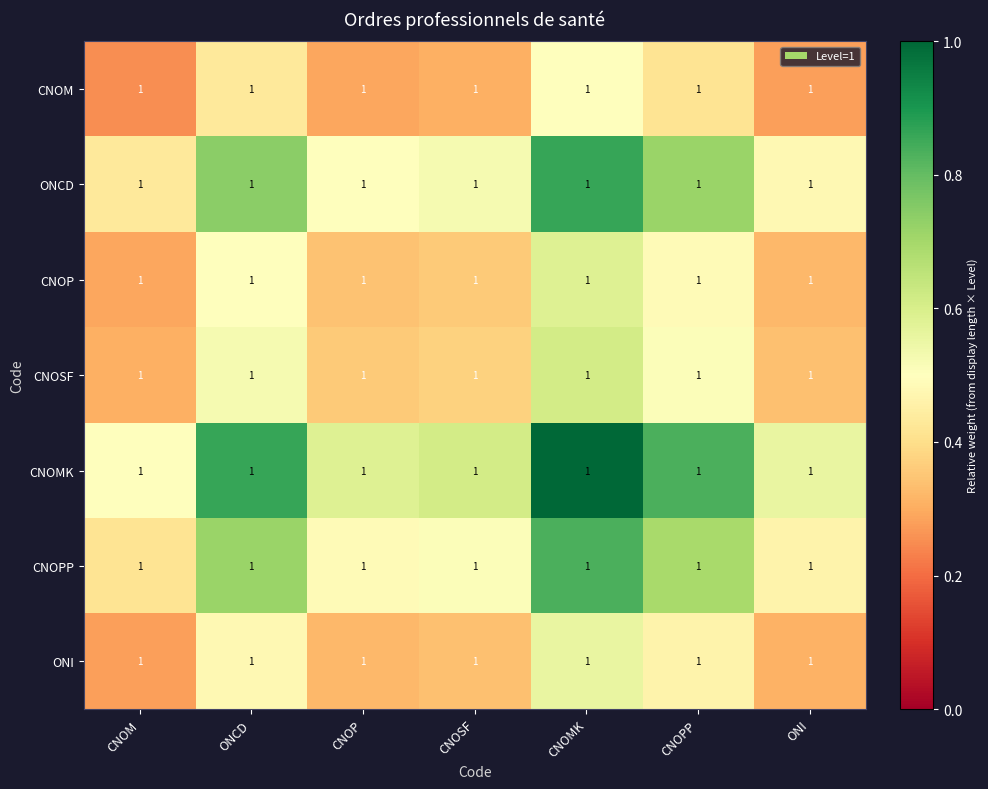

What is the difference between the CNOPP values at ONI and CNOPP?

0.2